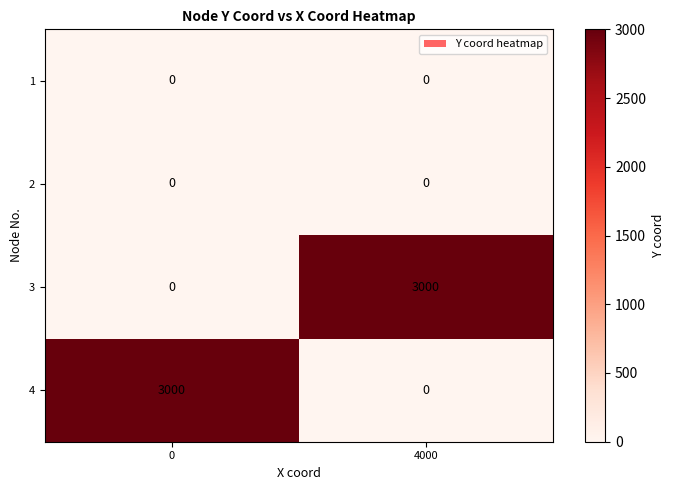

Rank the categories by 4 value from lowest to highest.

4000, 0